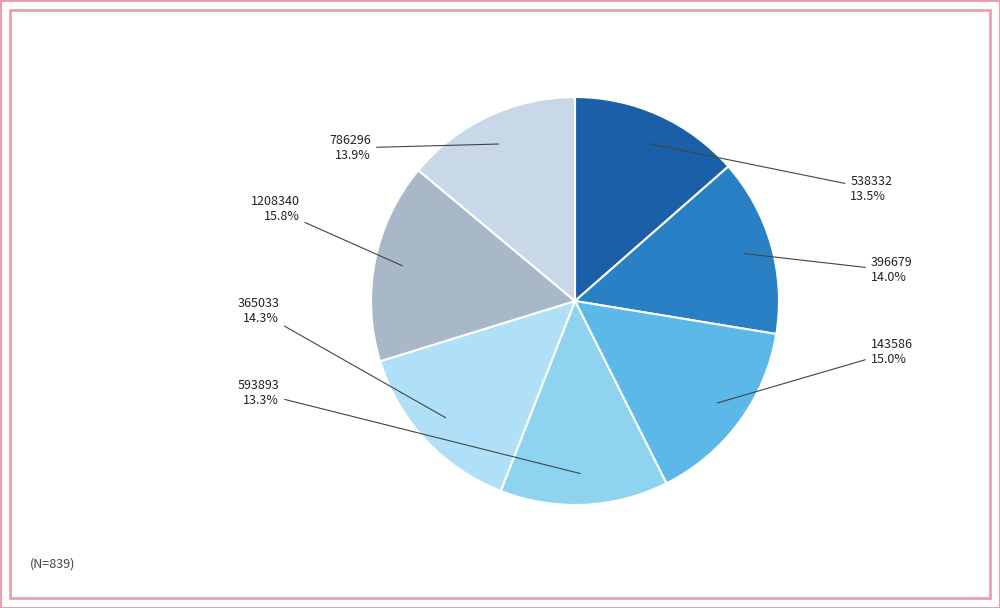

Which slice is the largest?

1208340